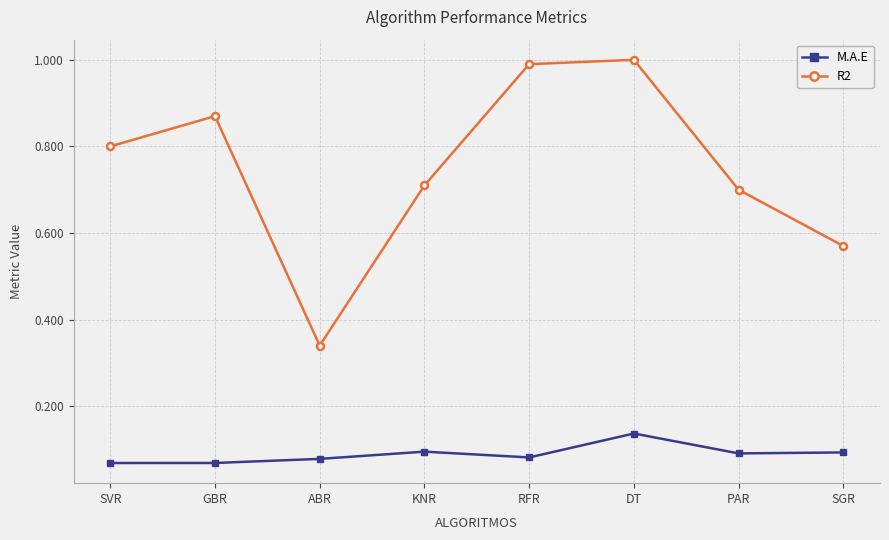

What position from the right is ABR?

6